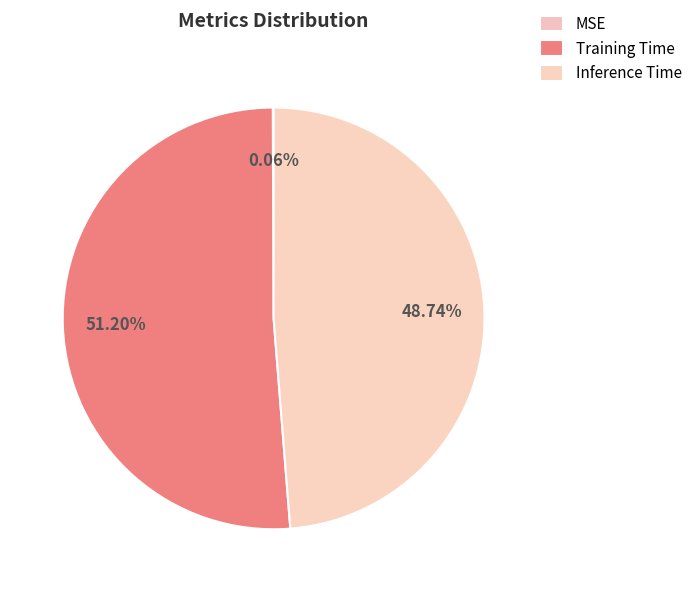

To the nearest percent, what portion does Training Time represent?

51%